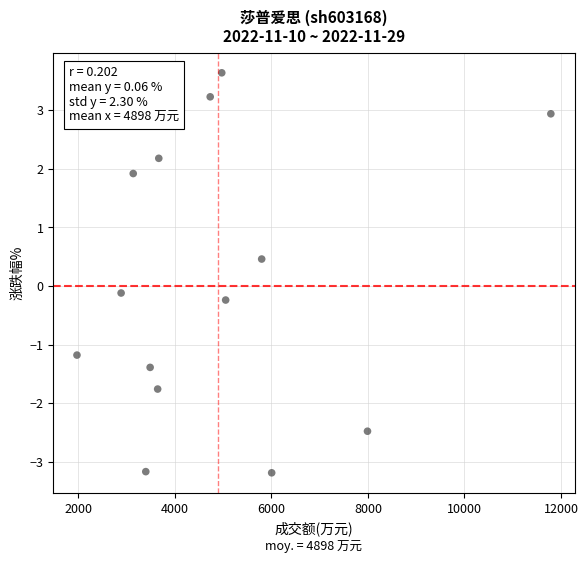

What is the range of X values (max minus min)?

9813.0